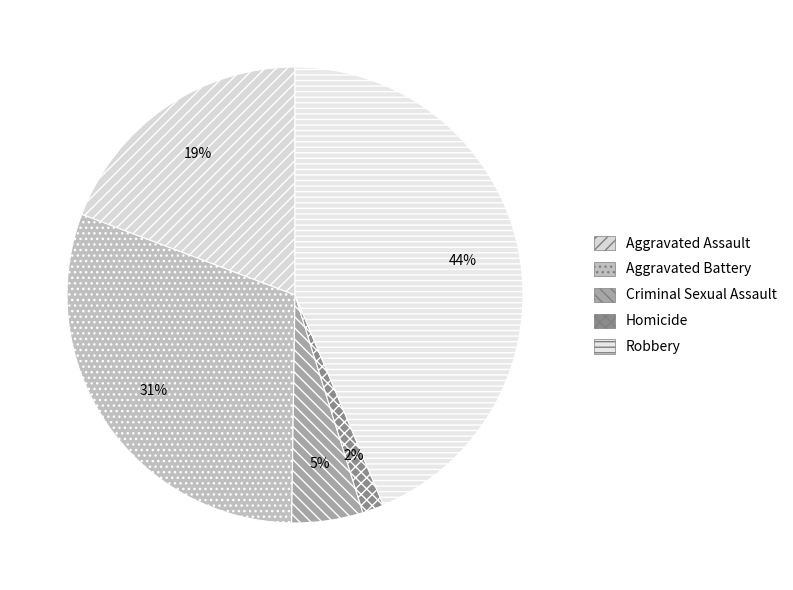

Is it true that Aggravated Assault is 9% of the pie?

False